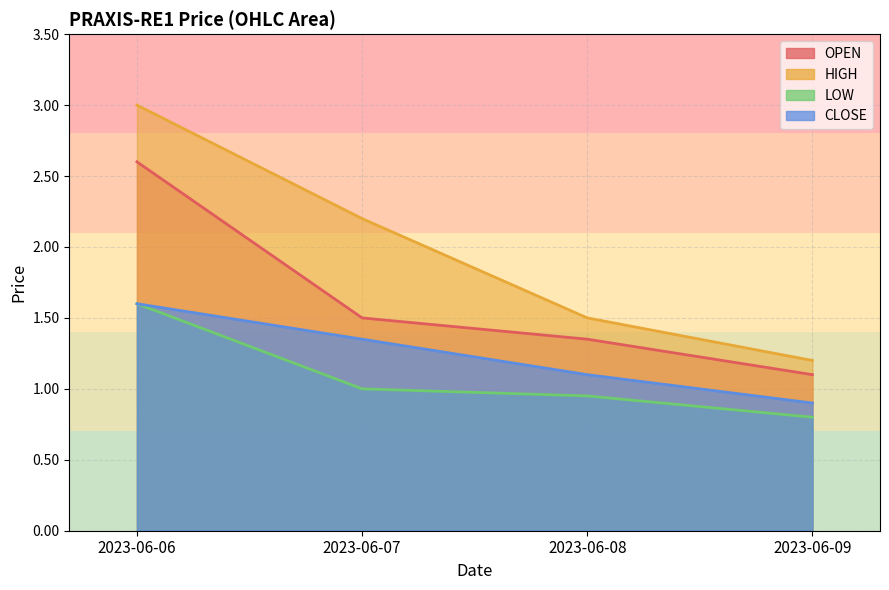

What value does the OPEN series have at 2023-06-08?

1.4